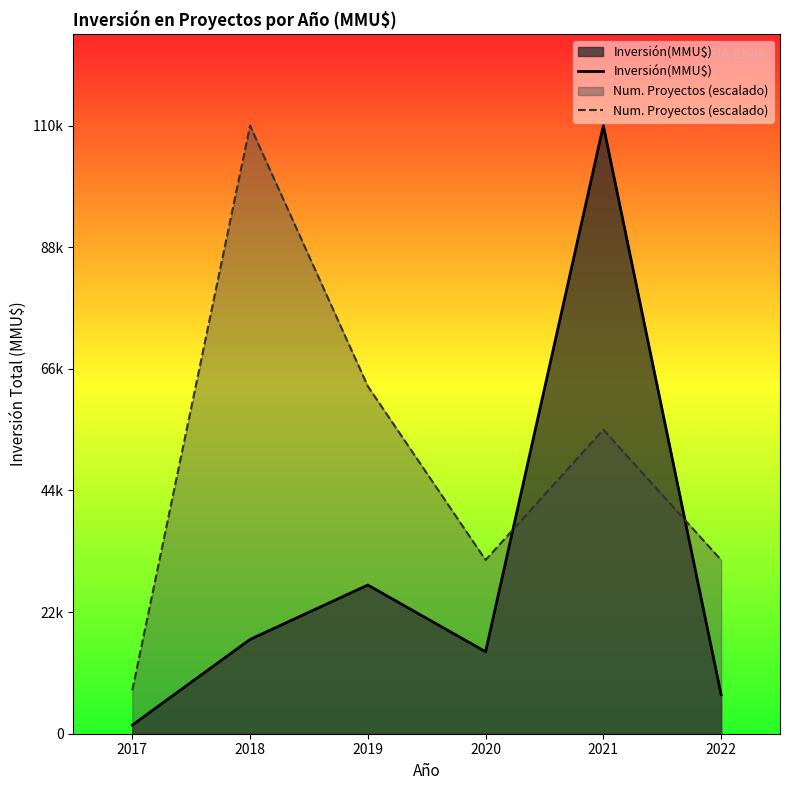

What is the sum of the Inversión(MMU$) values at 2019 and 2021?

136604.0